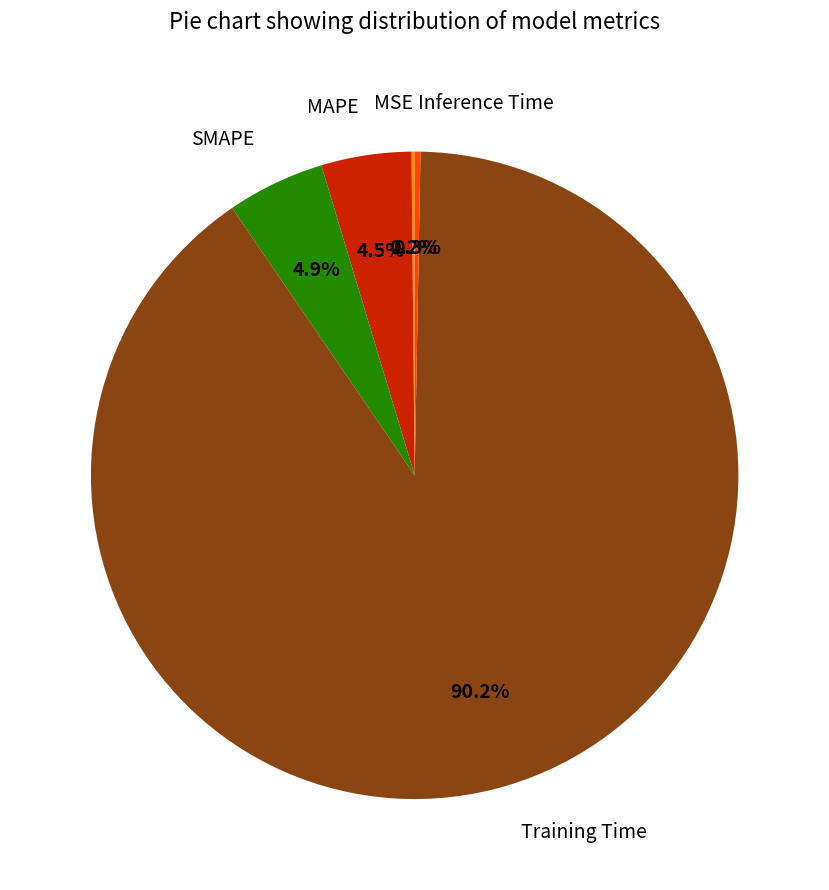

Do MAPE and Training Time together represent more than half of the pie?

Yes